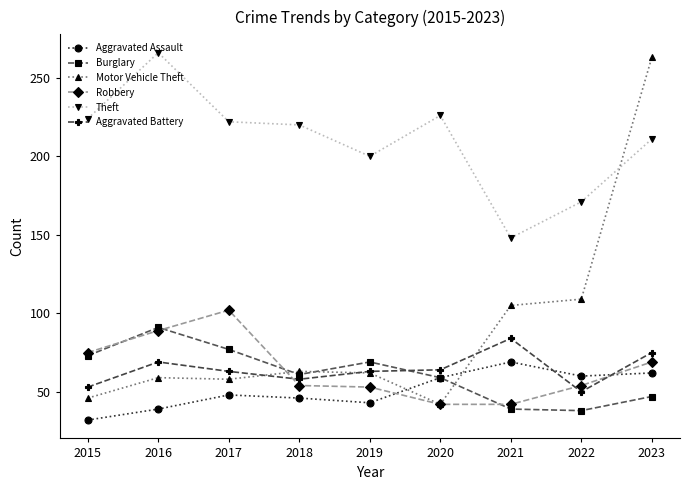

What is the spread (max minus min) of values at 2019?

157